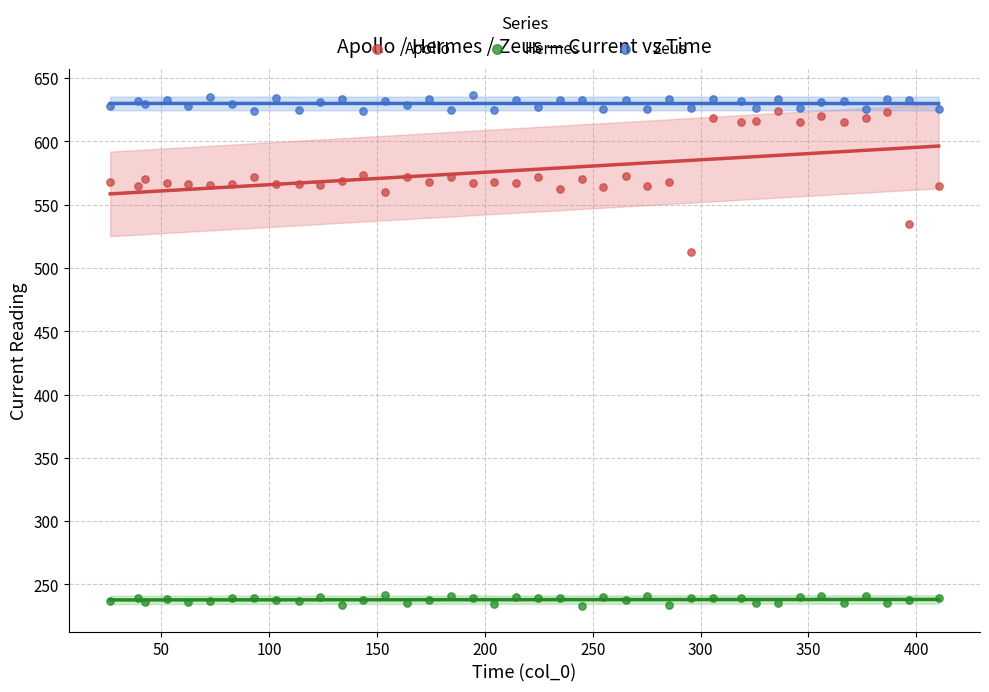

Across all series, what Y value is closest to 434?

512.5